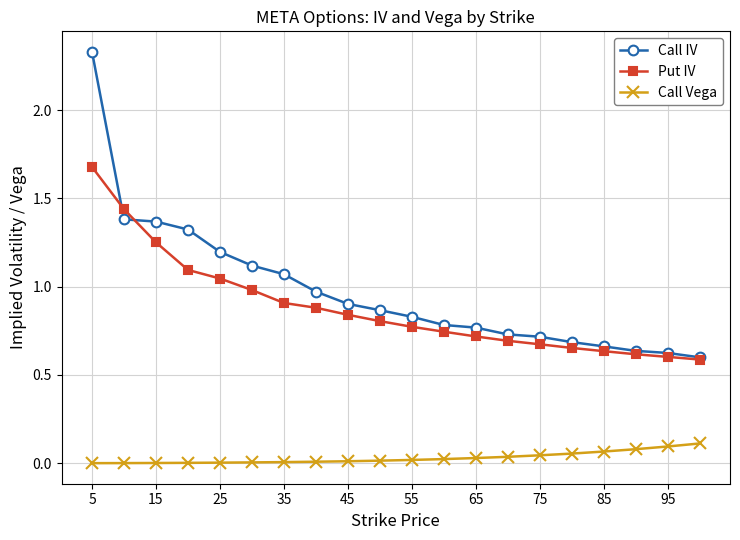

What is the highest value of the Put IV series?

1.7